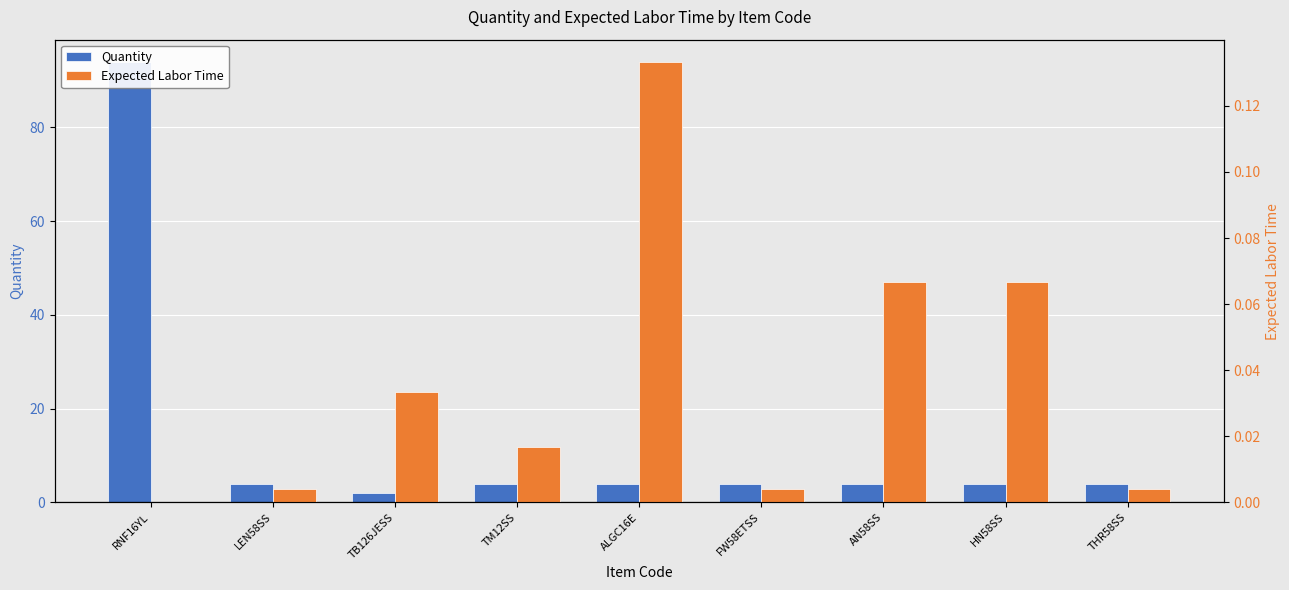

Between TM12SS and FW58ETSS, which is larger?

TM12SS